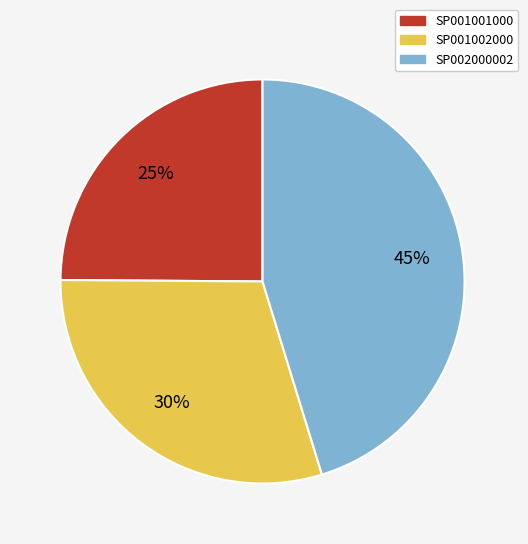

Between SP002000002 and SP001002000, which is larger?

SP002000002